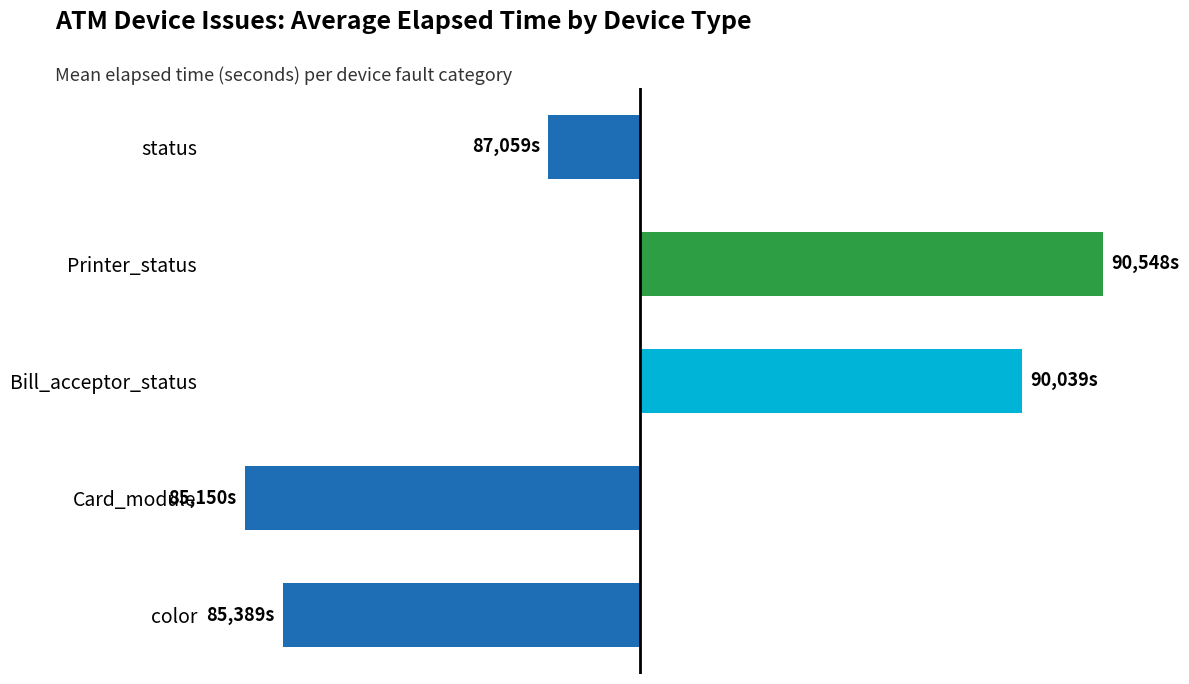

Which label corresponds to the largest value in the chart?

Printer_status